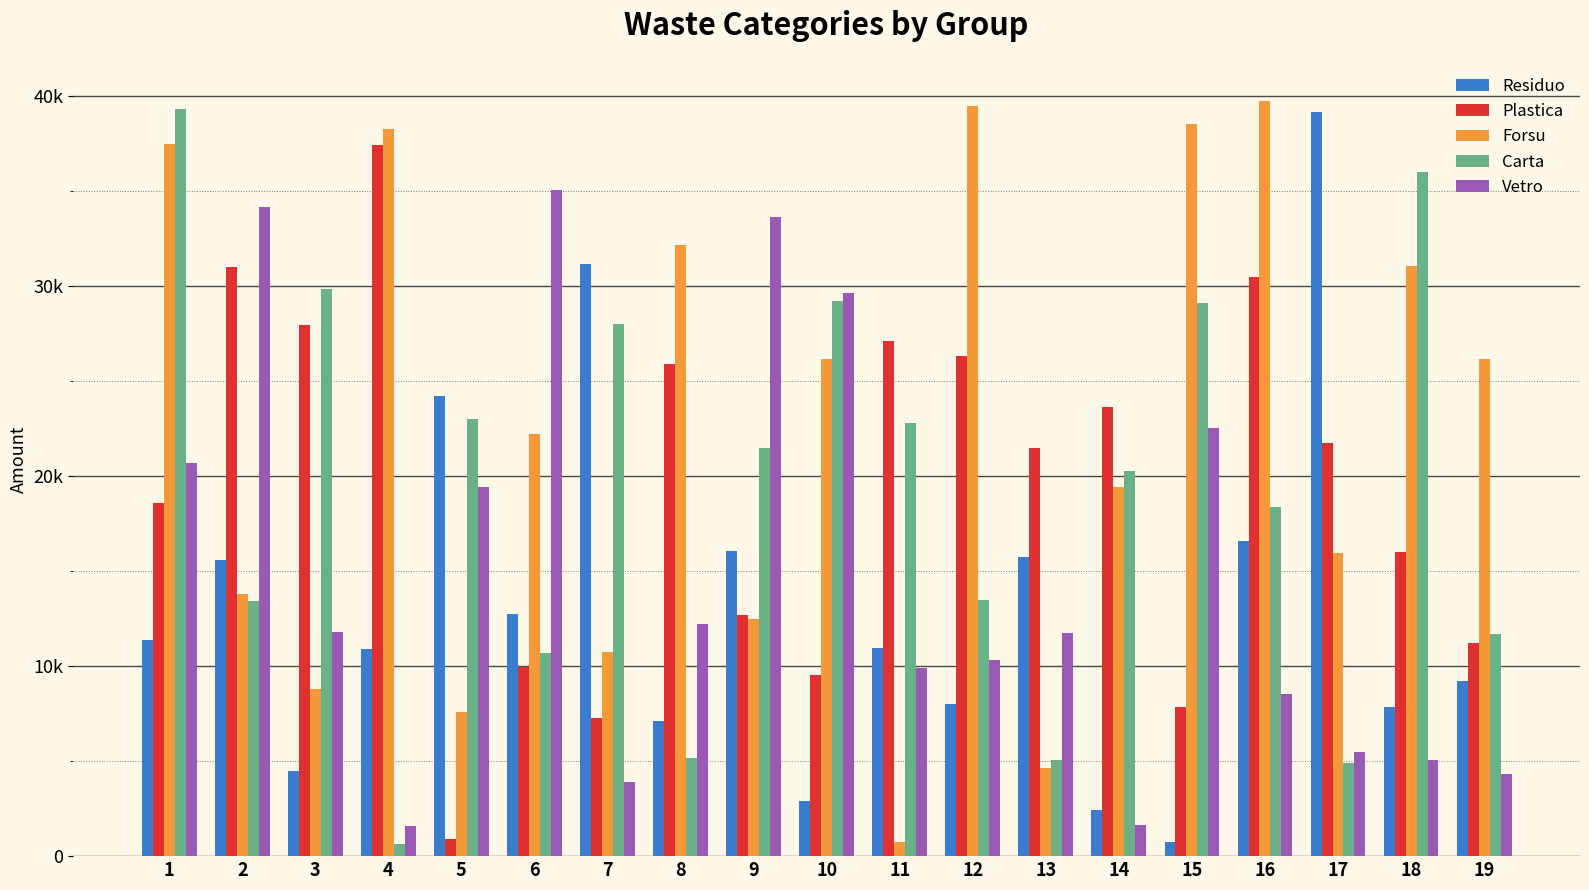

What are all the series names shown in the legend?

Residuo, Plastica, Forsu, Carta, Vetro